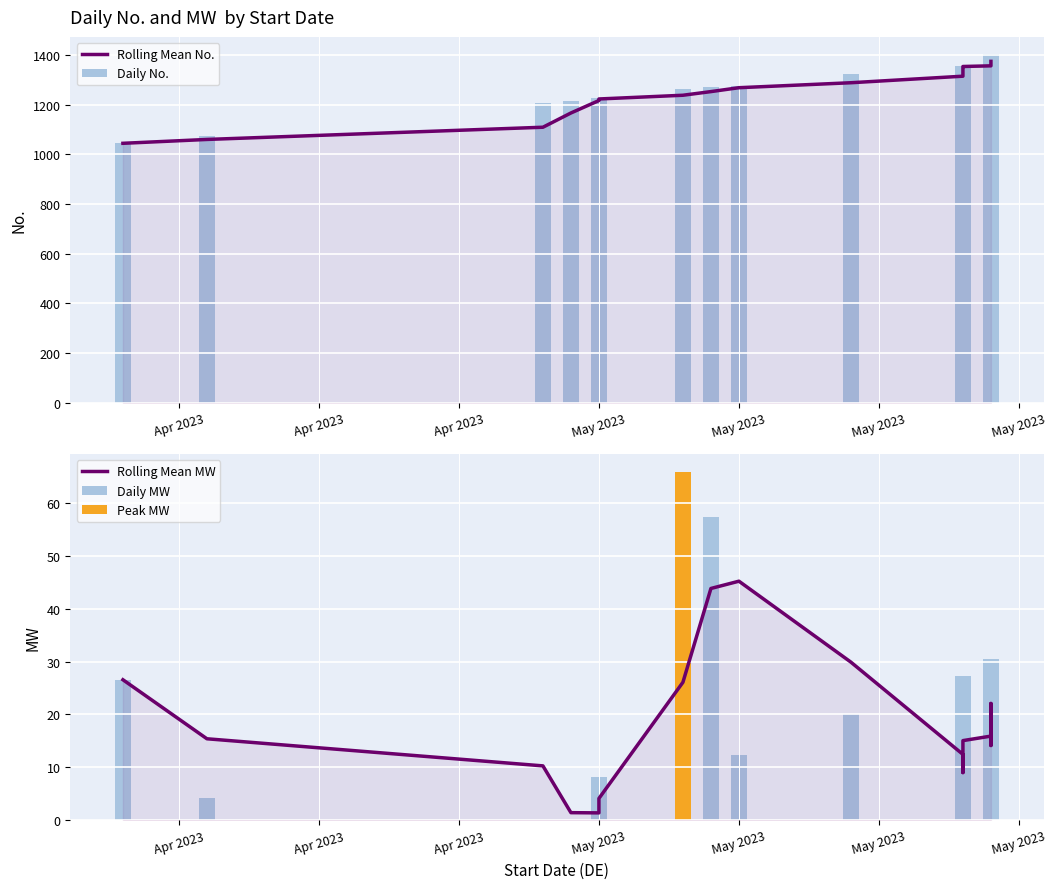

Which series has the largest total across all categories?

Daily No.